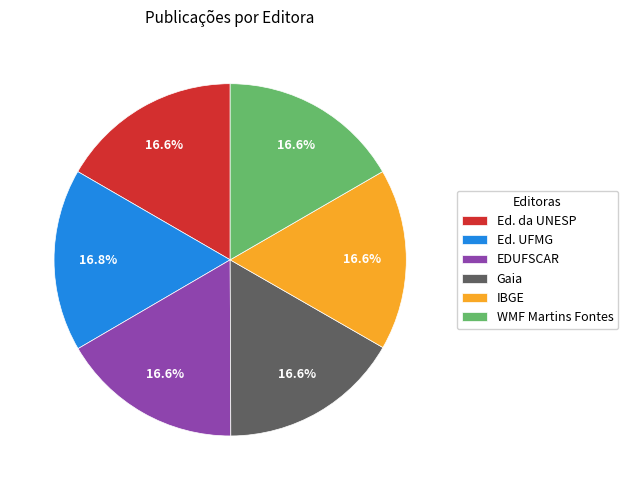

Is there a majority slice in this chart?

No